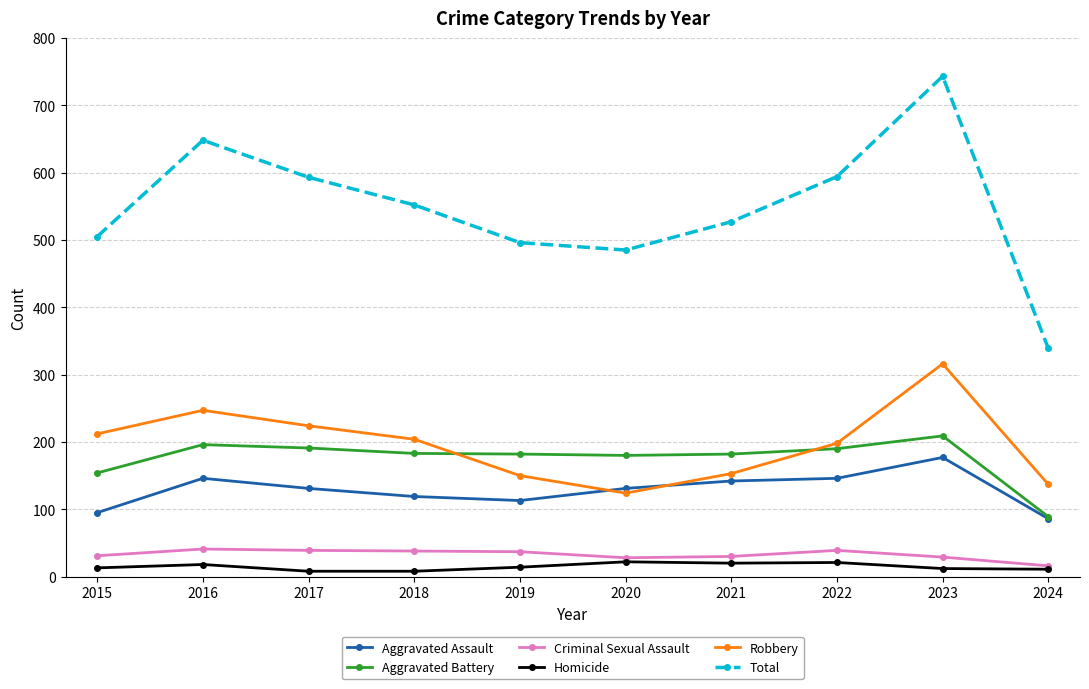

Where is the first local minimum for Robbery?

2020